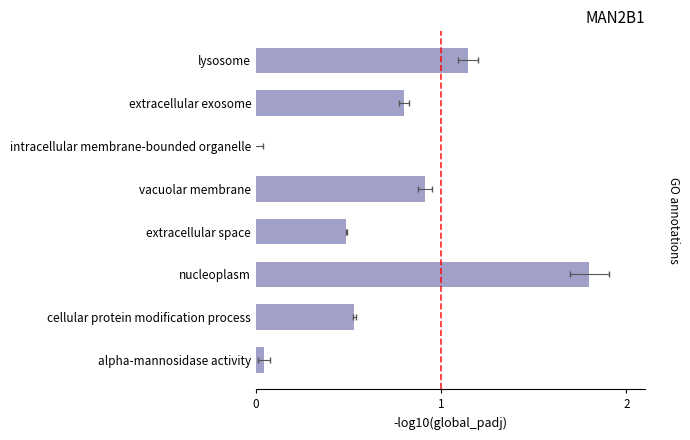

What is the sum of all values?

5.7